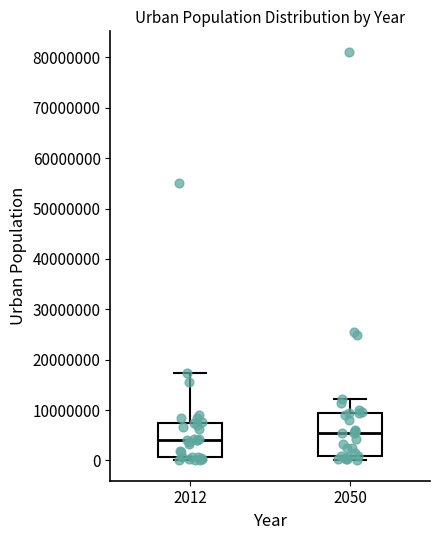

Reading left to right, read every box against the y-axis: the position of its median line, the range the box covers, and the ends of its whiskers. The values are not printed on the chart, so give them approximately, as read against the axis.

2012: median 4000000, box 1000000 to 7000000, whiskers 0 to 17000000
2050: median 5000000, box 1000000 to 9000000, whiskers 0 to 12000000